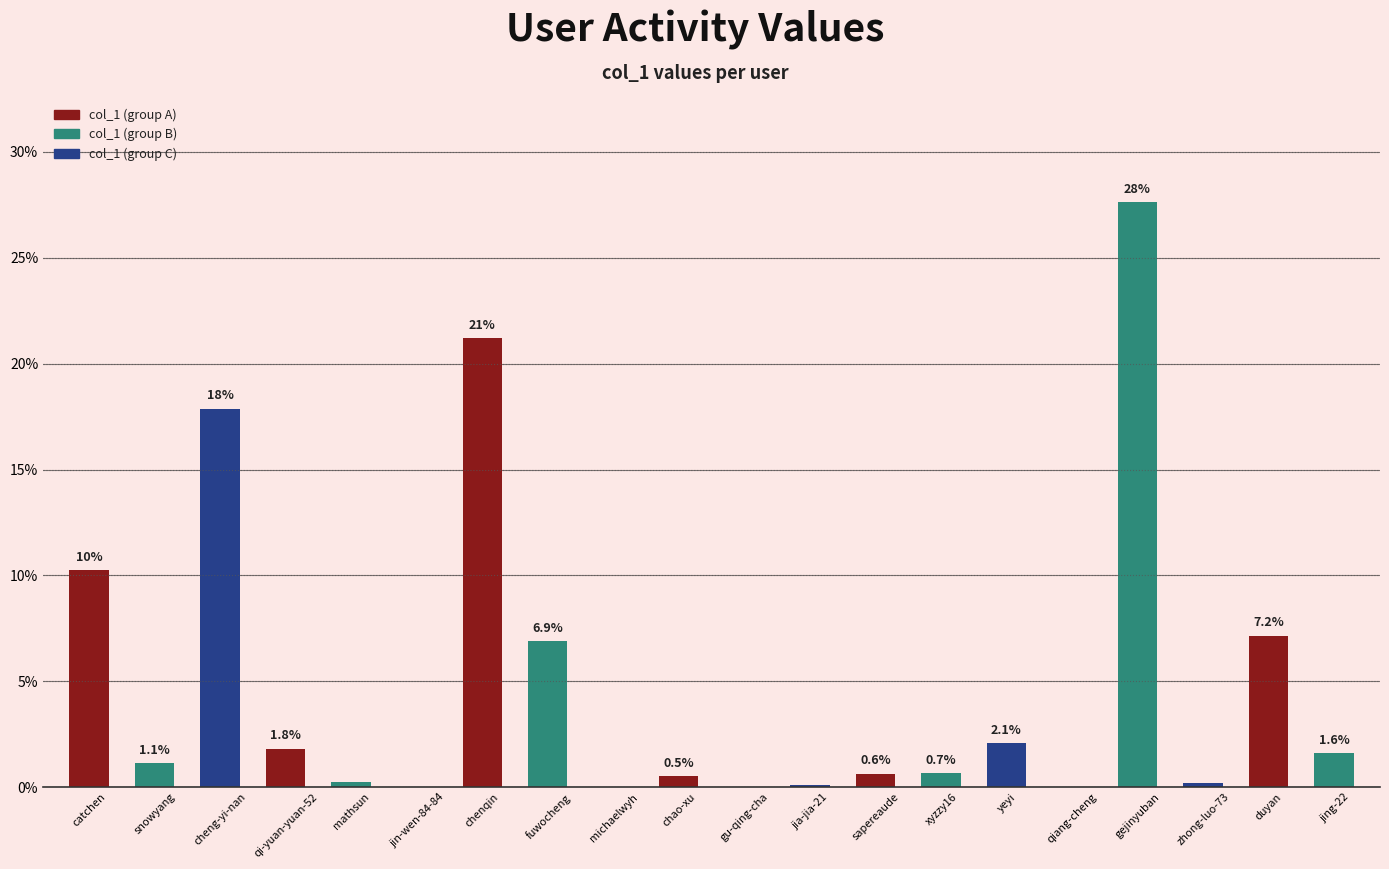

What is the sum of the values at gejinyuban and yeyi?

29.7